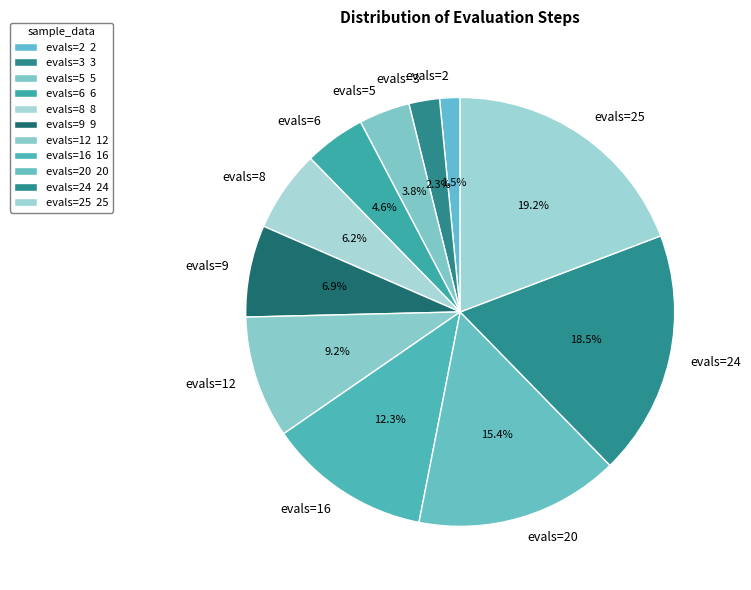

Approximately how many times larger is the value at evals=8 compared to evals=24?

0.3